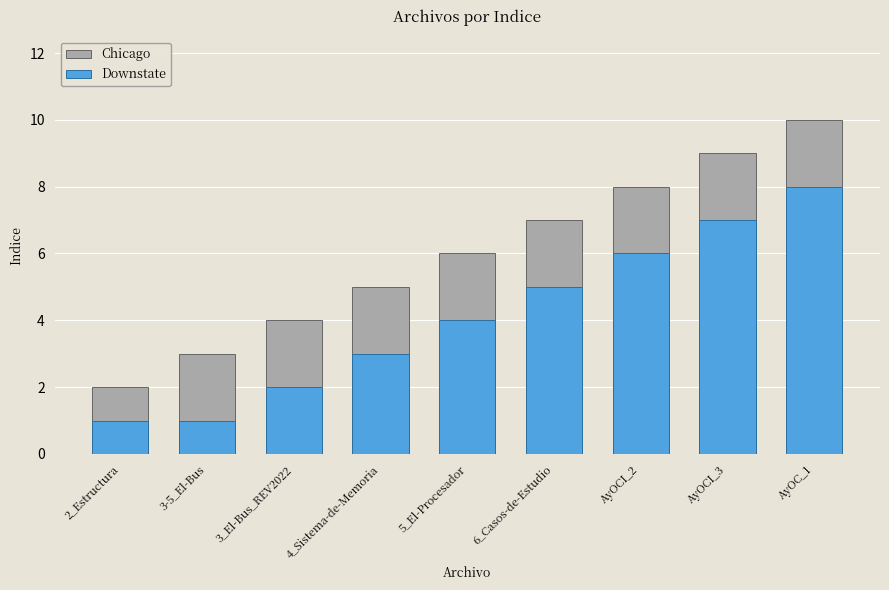

Is the value of Downstate at AyOC_1 greater than the value of Chicago at AyOCI_3?

No